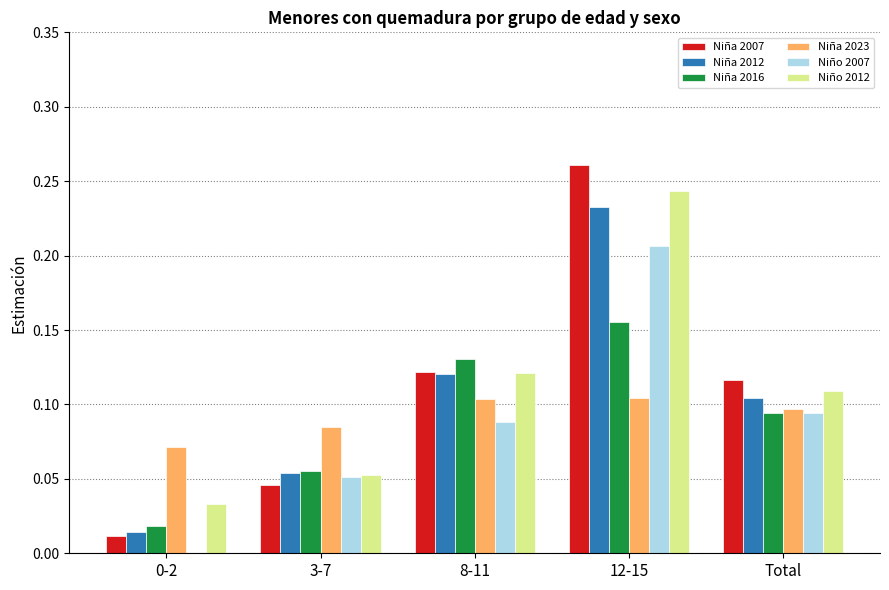

Is the value of Niña 2007 at 0-2 greater than the value of Niño 2012 at Total?

No